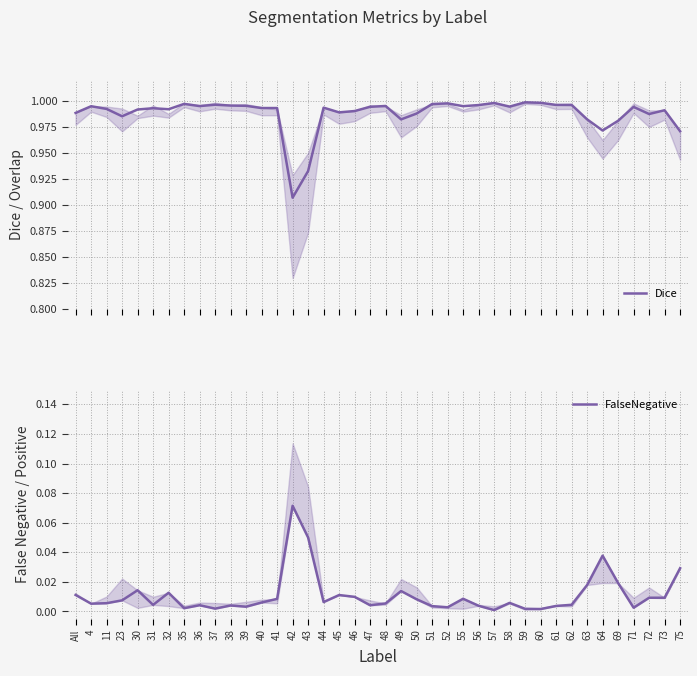

How many data points does each series have?

40